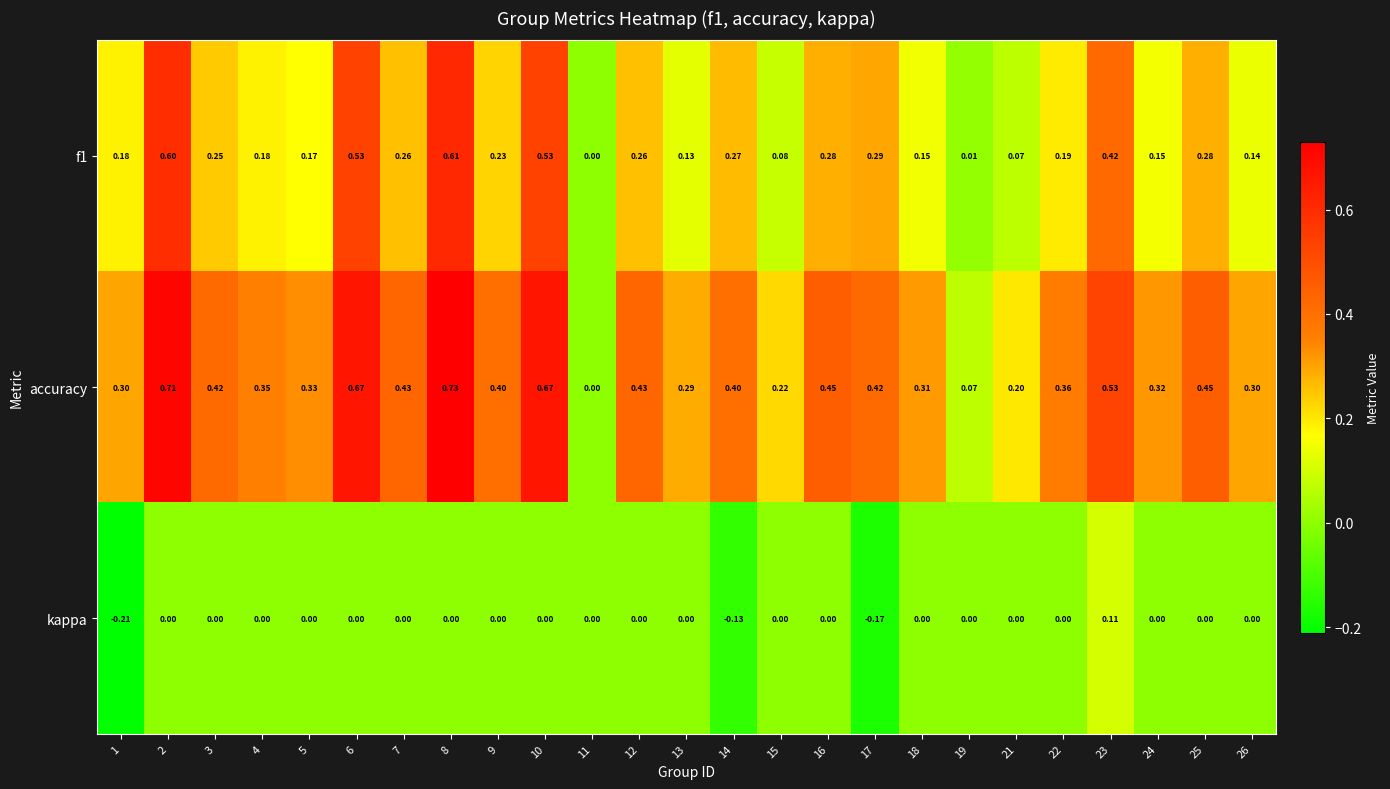

Is the value of f1 at 18 greater than the value of accuracy at 3?

No